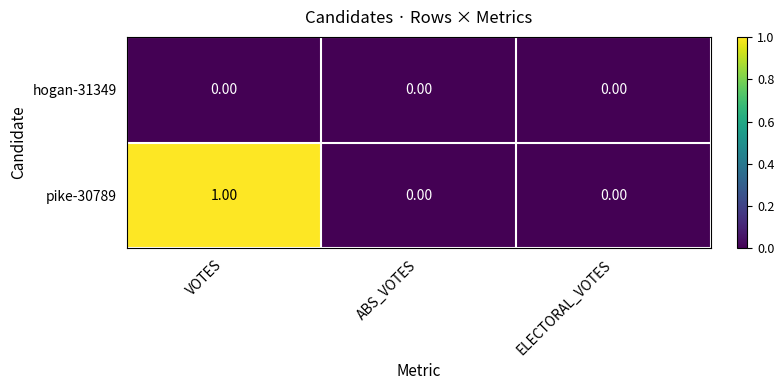

List the series in order of their overall mean, lowest first.

hogan-31349, pike-30789